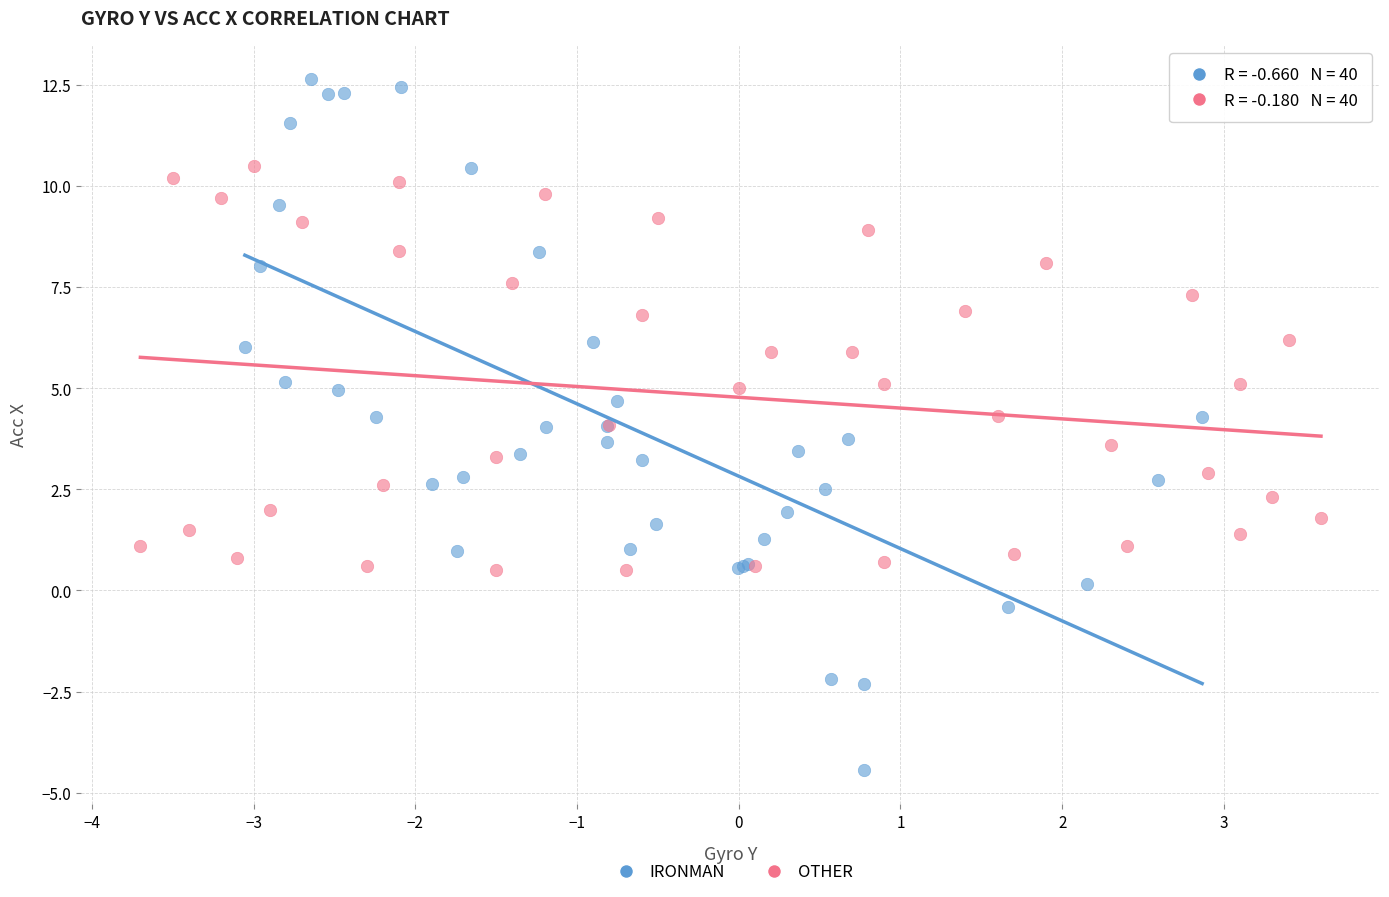

What are all the series names shown in the legend?

IRONMAN, OTHER